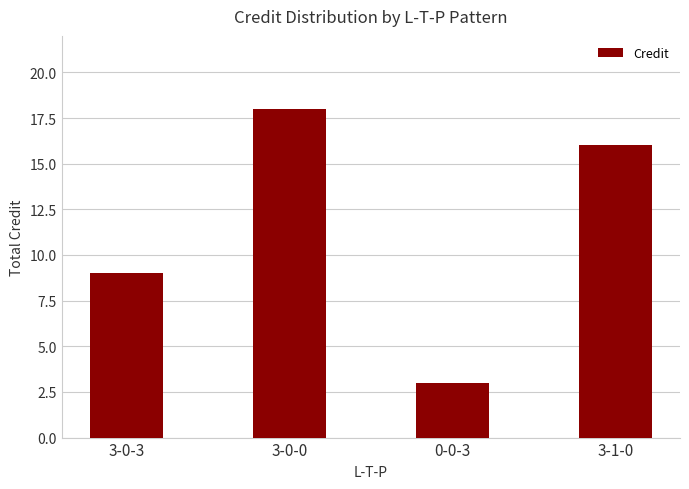

Reading right to left, extract all data points from this chart.

3-1-0=16	0-0-3=3	3-0-0=18	3-0-3=9